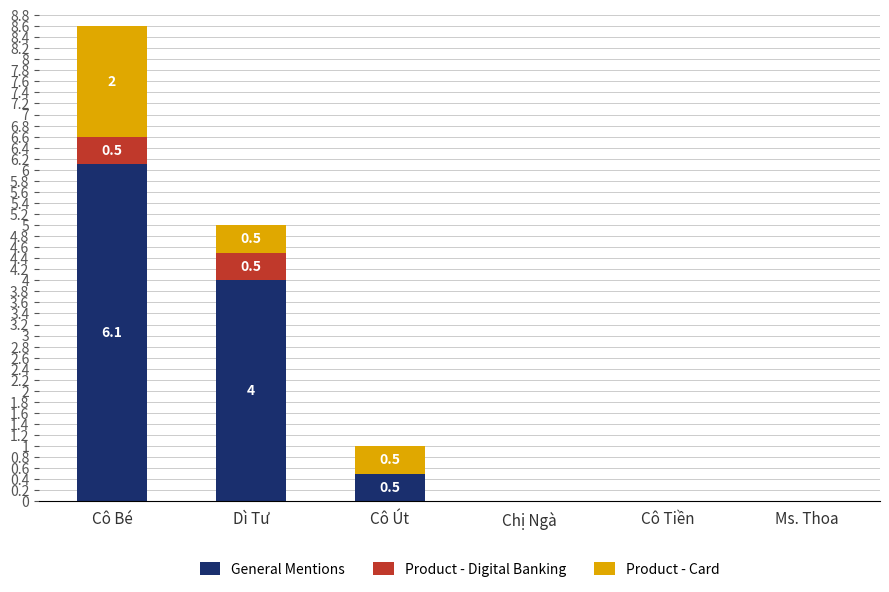

What is the total value across all series at Cô Bé?

8.6